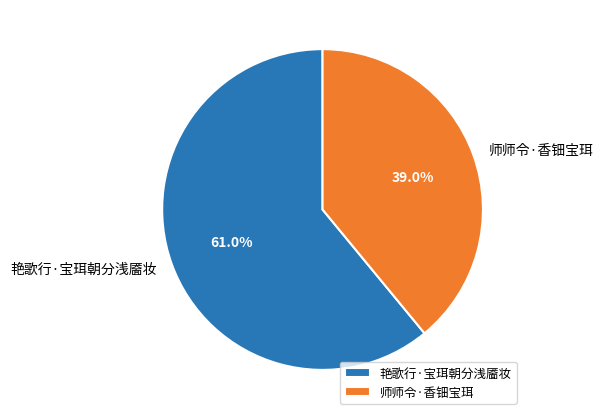

What percentage is the 艳歌行·宝珥朝分浅靥妆 slice, to the nearest percent?

61%